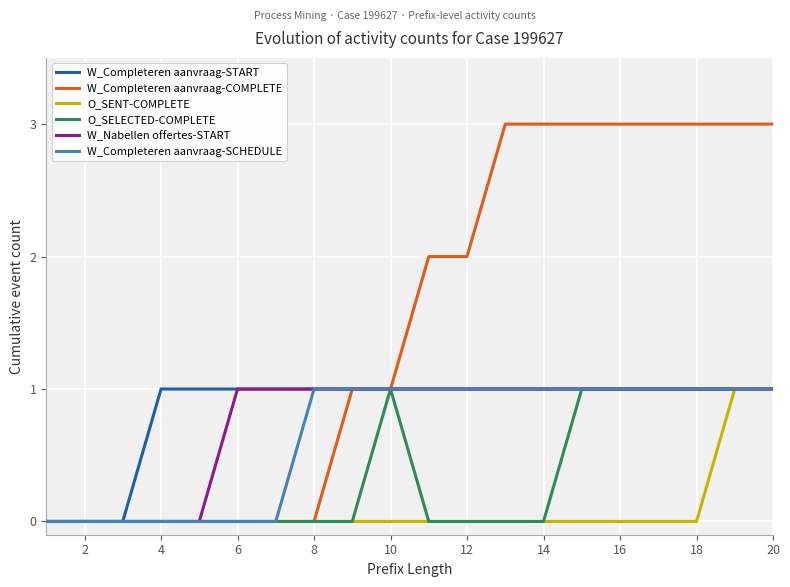

Which series has the largest range (max minus min)?

W_Completeren aanvraag-COMPLETE